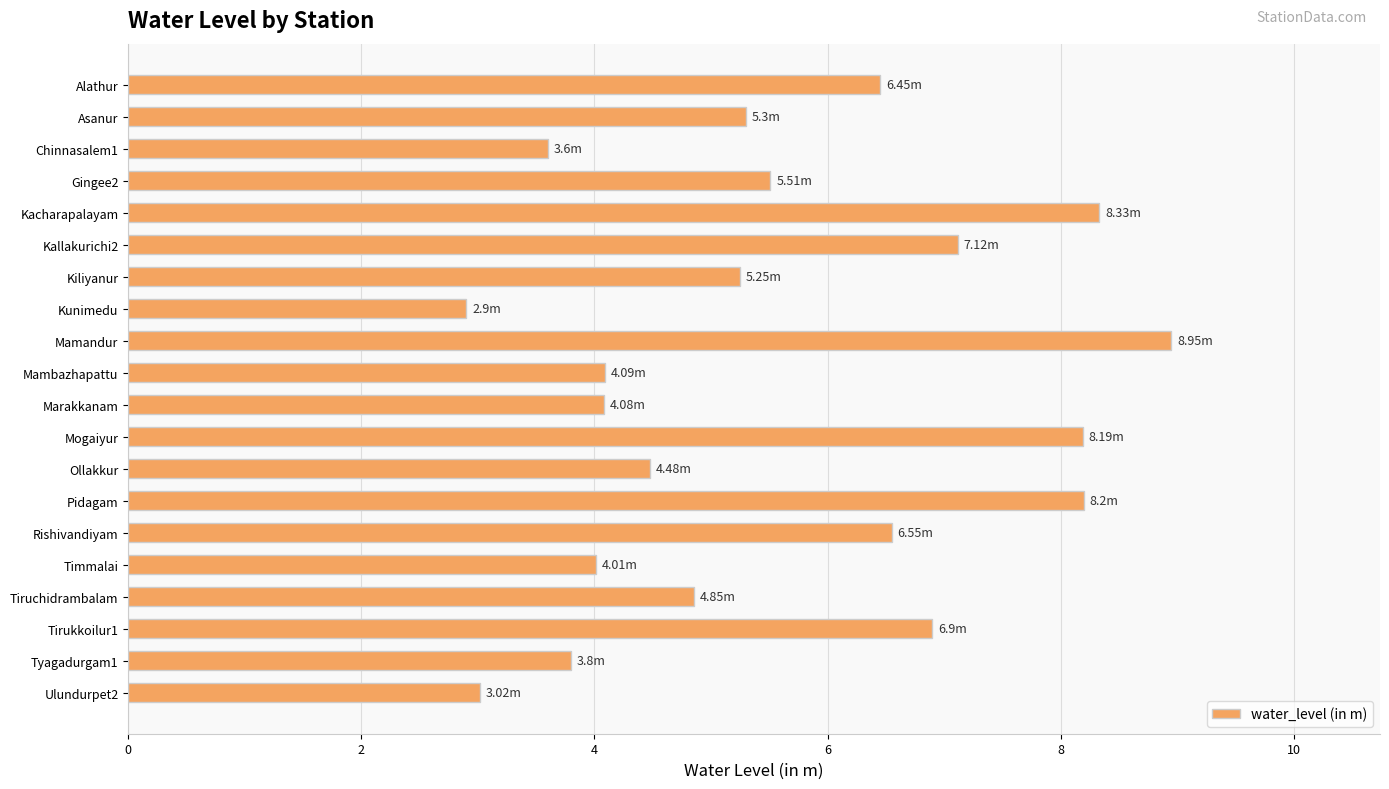

What is the sum of all values?

111.6